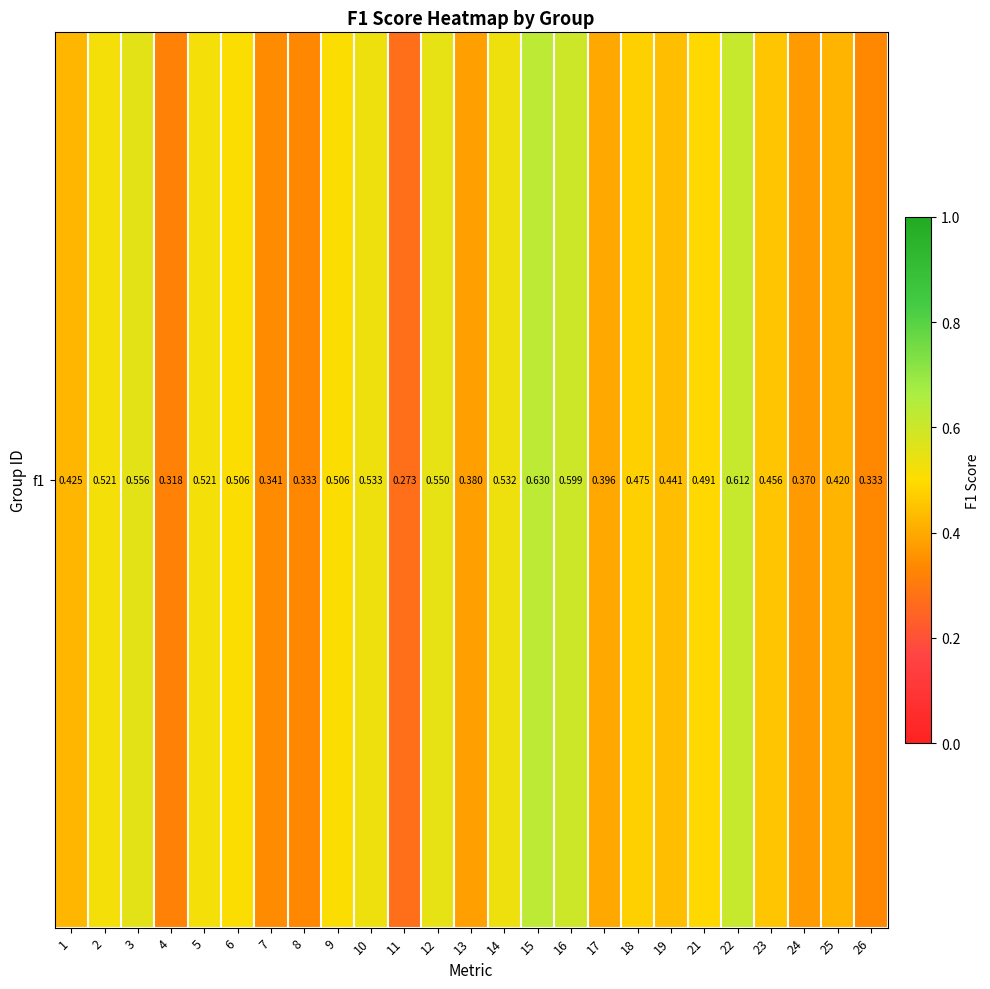

Reading right to left, list all the values displayed in this chart.

0.3	0.4	0.4	0.5	0.6	0.5	0.4	0.5	0.4	0.6	0.6	0.5	0.4	0.6	0.3	0.5	0.5	0.3	0.3	0.5	0.5	0.3	0.6	0.5	0.4